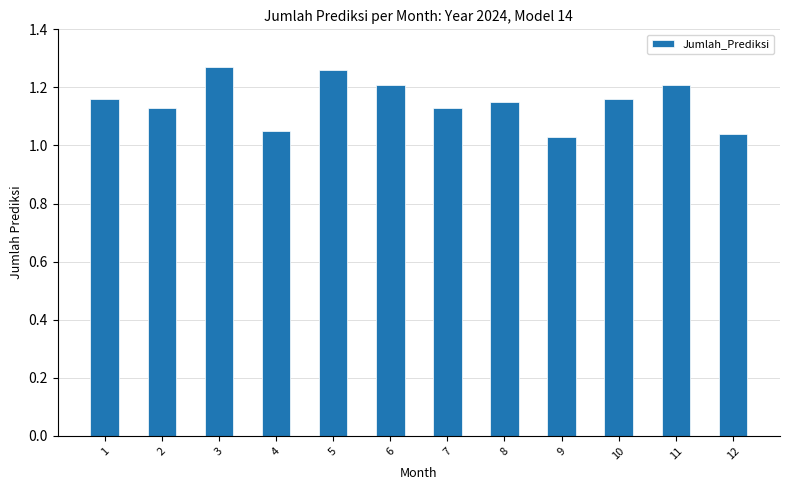

Are the bars grouped side by side (vs. stacked)?

No